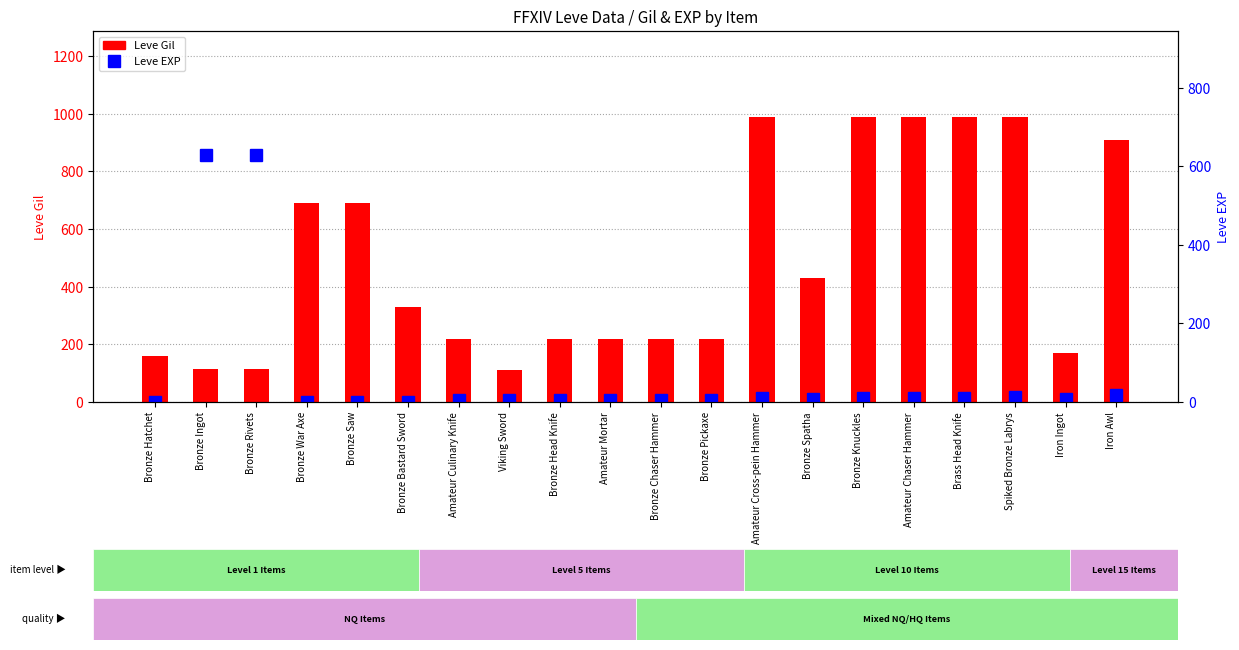

What are all the series names shown in the legend?

Leve Gil, Leve EXP